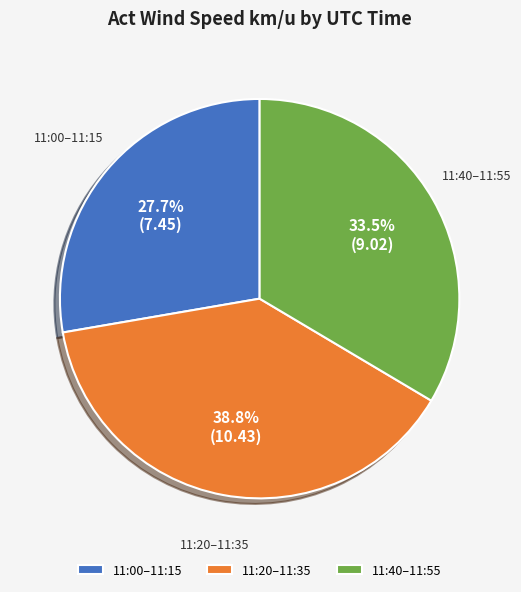

What is the smallest slice in the pie chart?

11:00–11:15